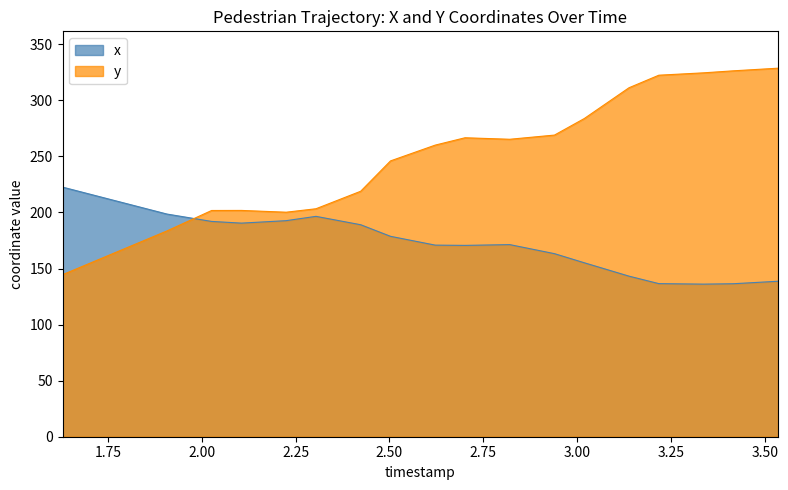

Which series changed the most between 2.1054794520547944 and 3.5356164383561643?

y